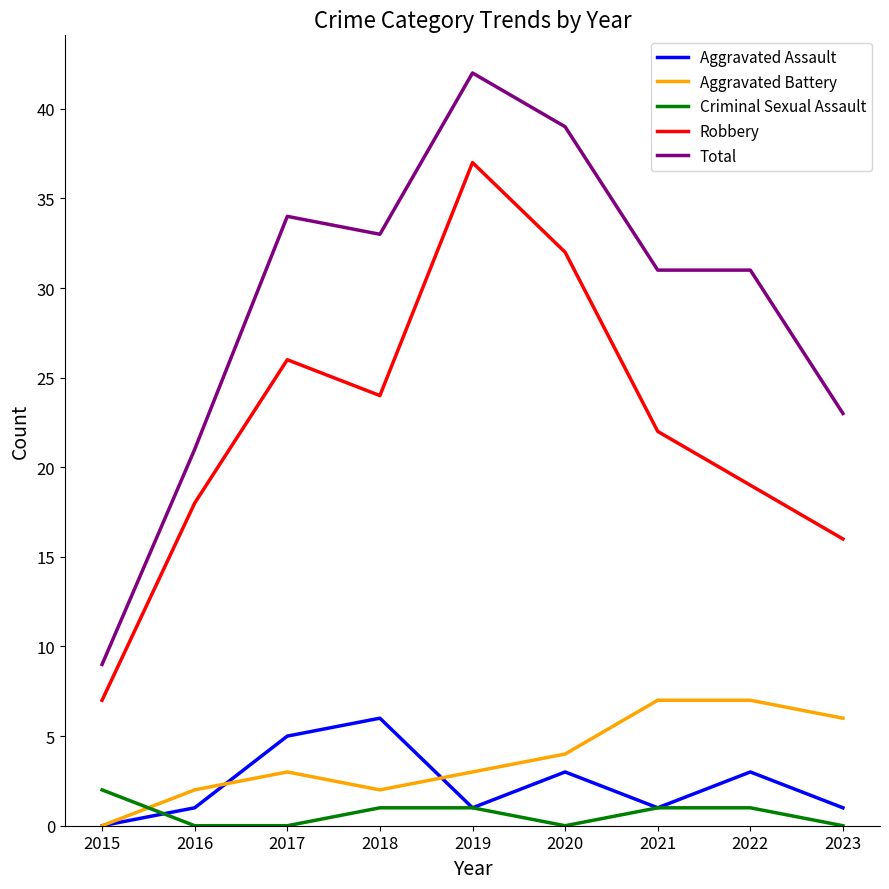

At 2022, list the series in order from largest to smallest.

Total, Robbery, Aggravated Battery, Aggravated Assault, Criminal Sexual Assault